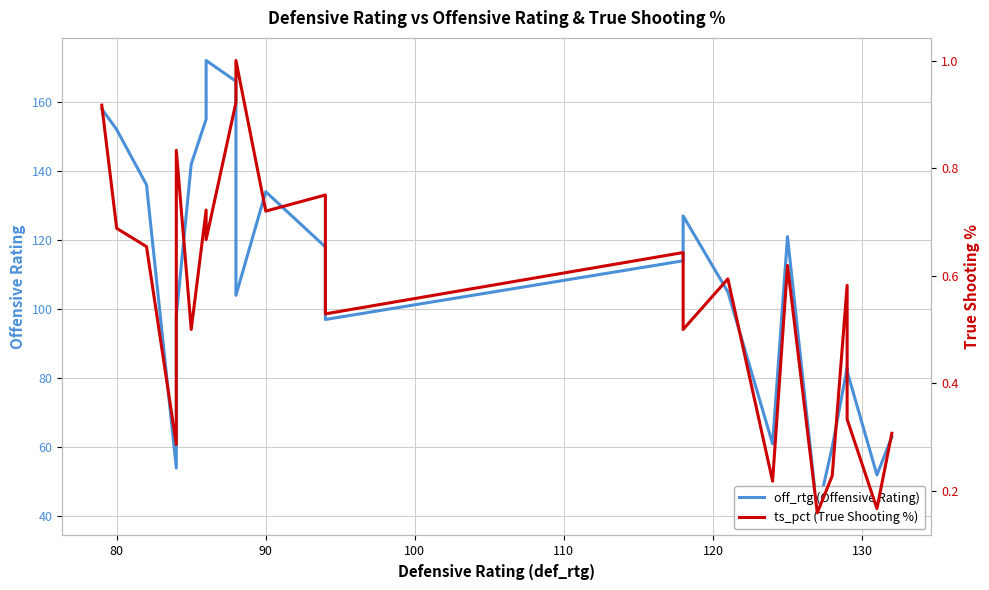

Which series has the largest total across all categories?

off_rtg (Offensive Rating)